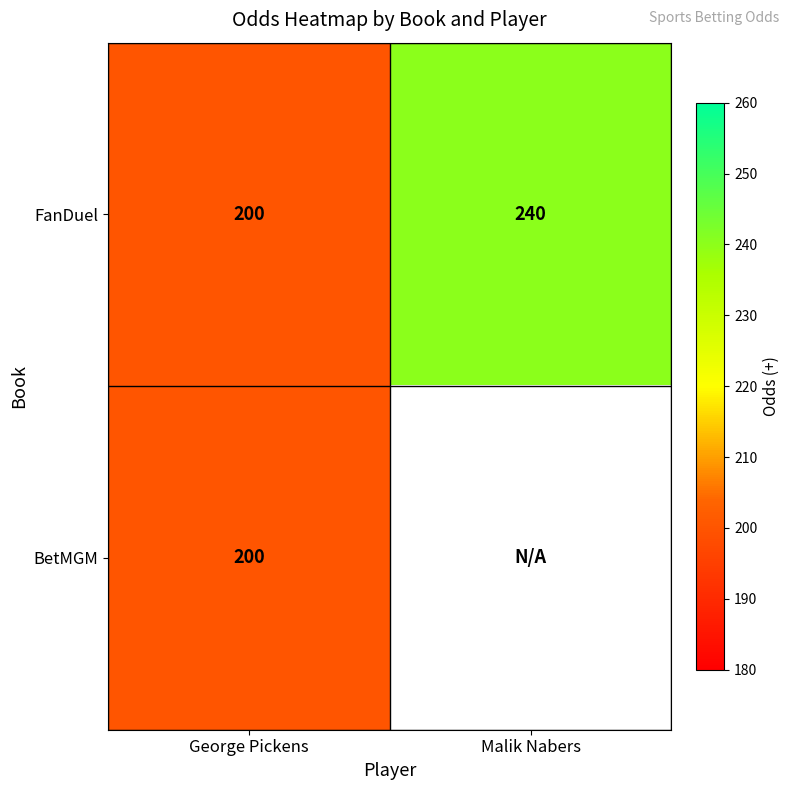

The value of FanDuel at Malik Nabers is 151. True or false?

False